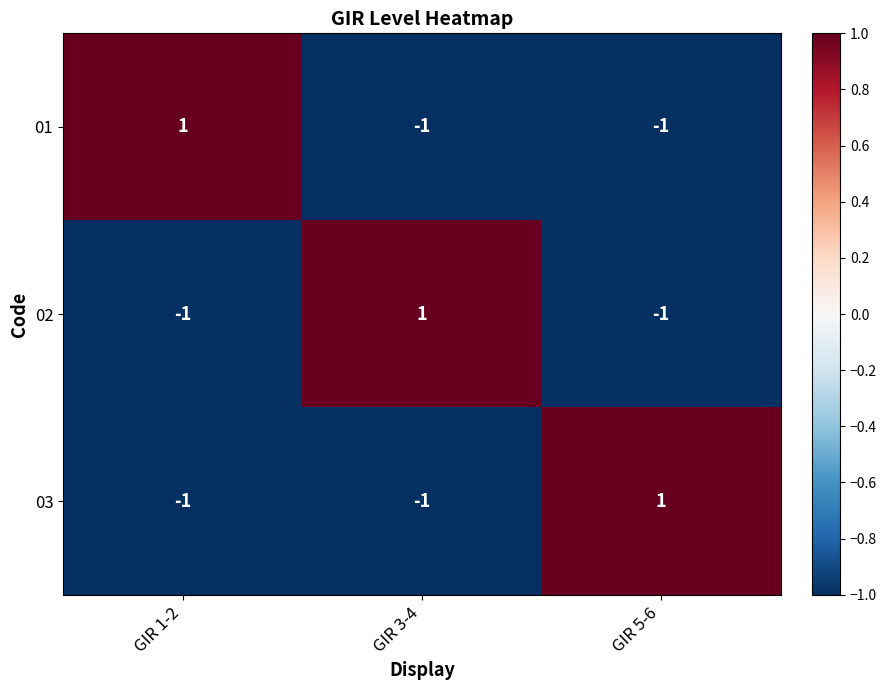

True or false: 01 has a value of -1 at GIR 5-6.

True